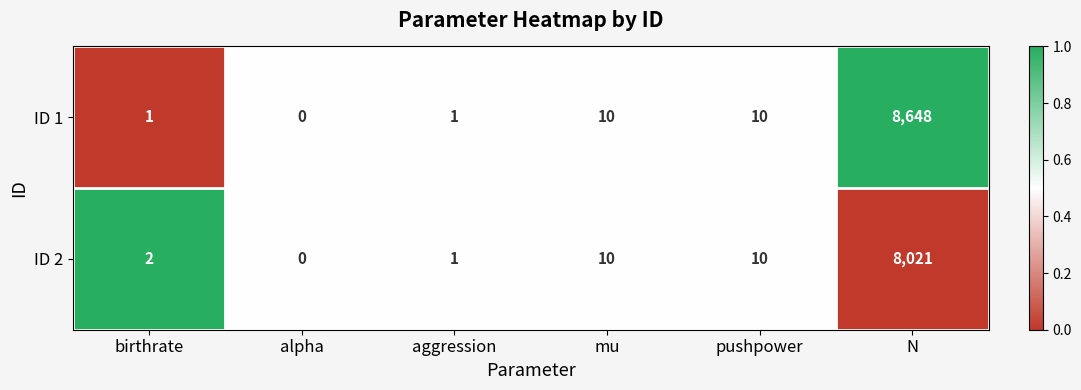

Count the number of data series in this chart.

2